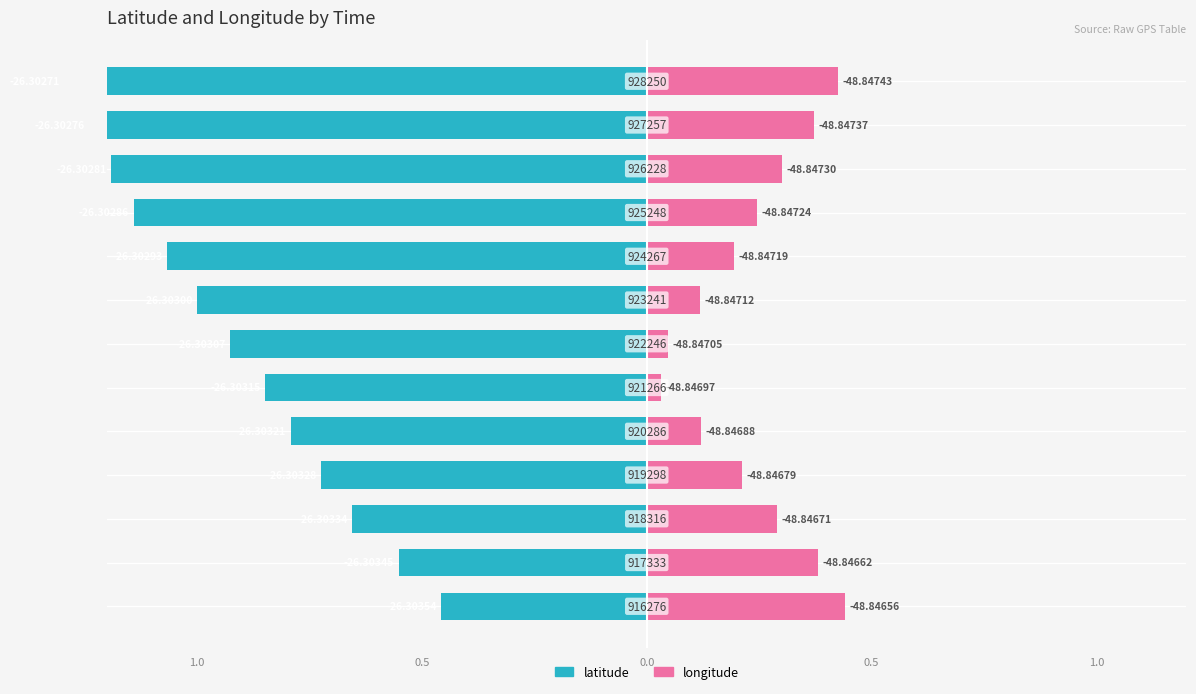

The longitude series shows 0.3 at 0.0. True or false?

True